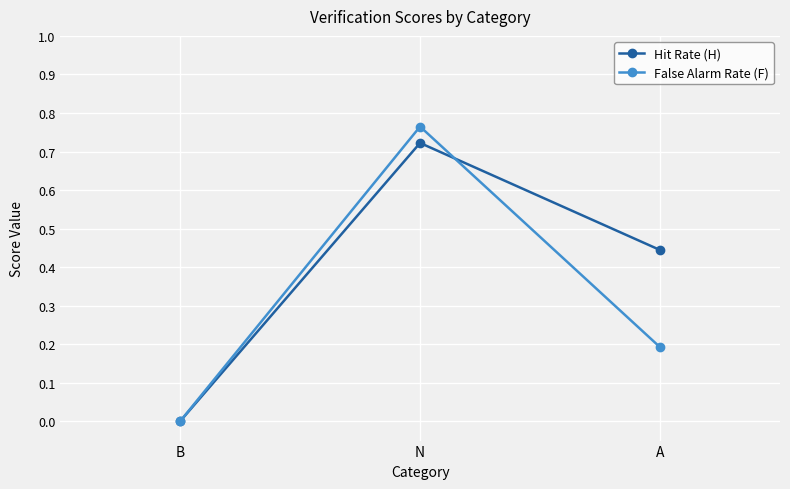

What is the difference between the False Alarm Rate (F) values at N and A?

0.6